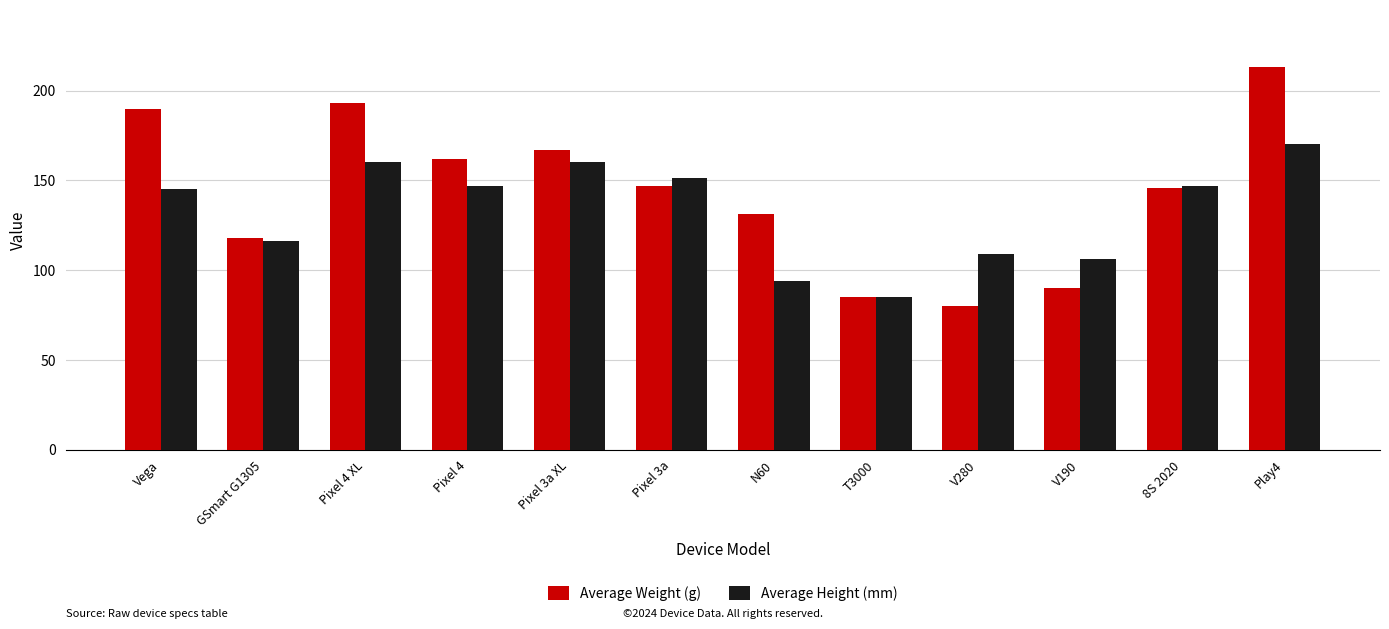

What is the label of the 7th bar from the right?

Pixel 3a